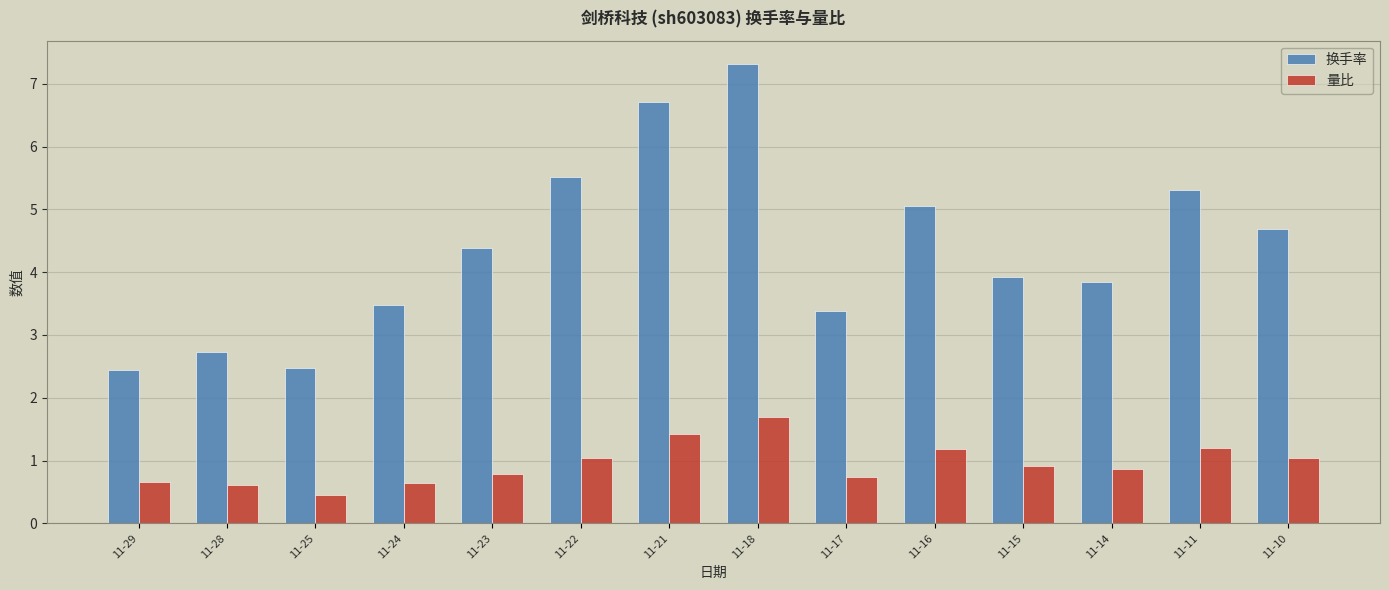

What is the lowest value of the 量比 series?

0.5